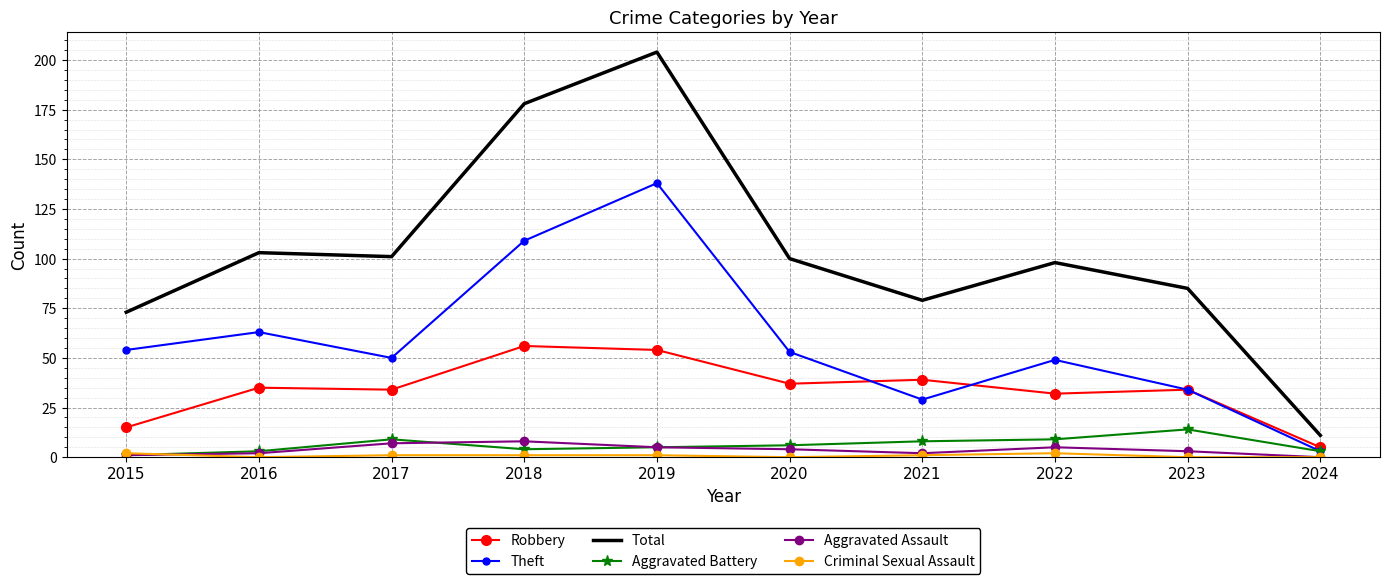

What is the difference between the Theft values at 2015 and 2024?

51